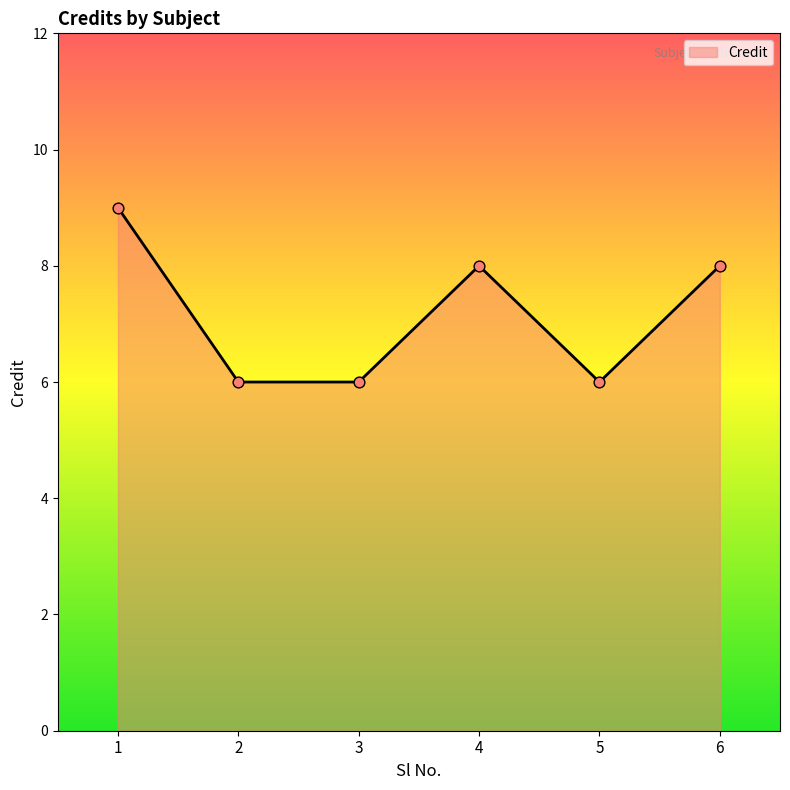

Approximately how many times larger is the value at 4 compared to 6?

1.0